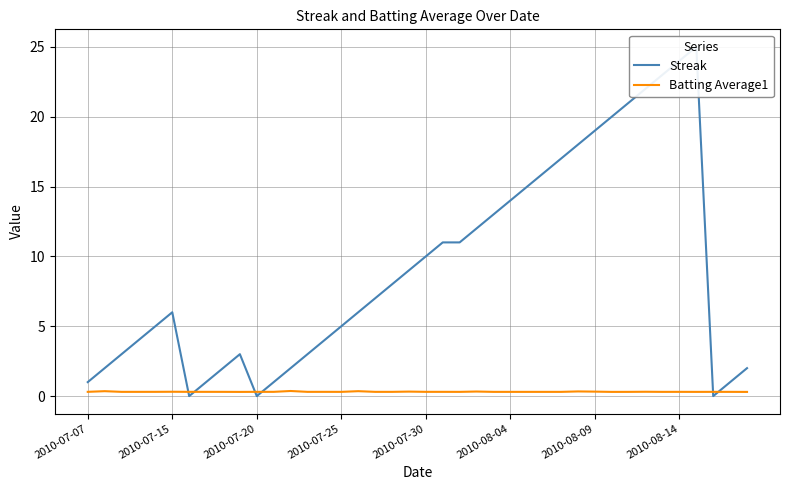

Where is Batting Average1 nearest to the value 0?

9